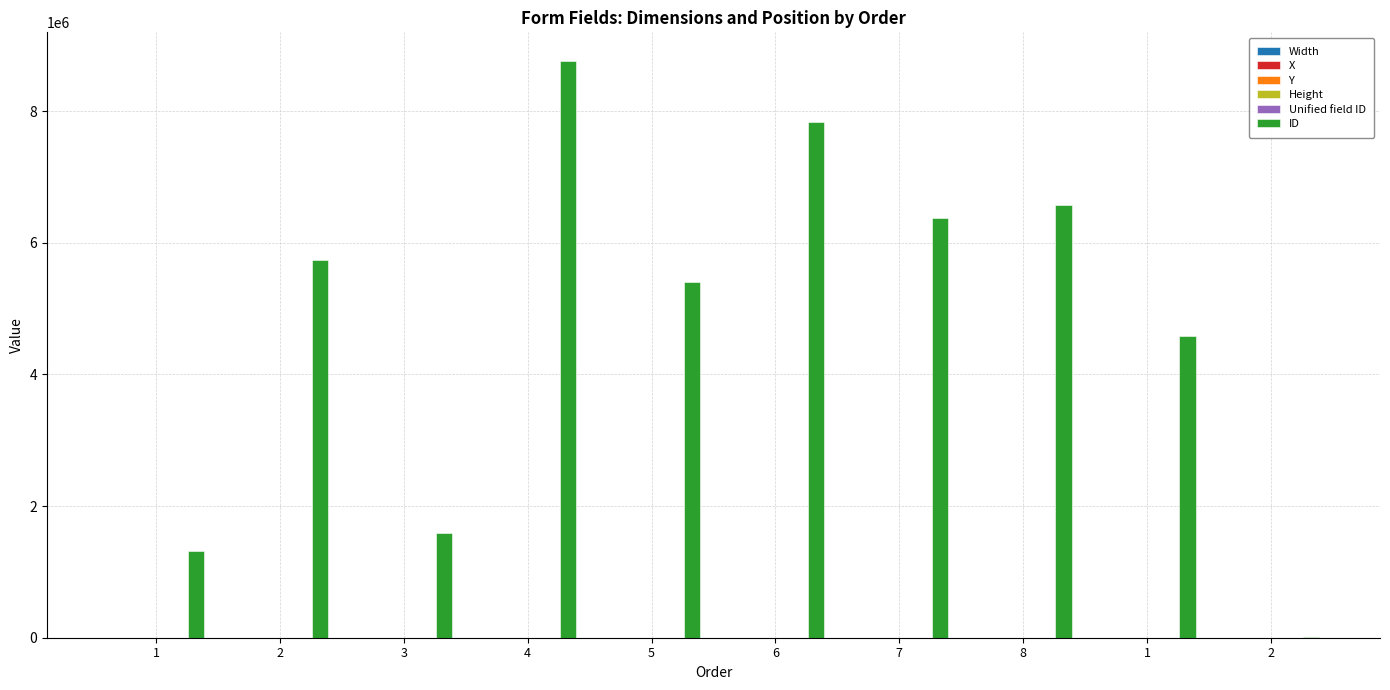

Reading left to right, extract all data points from this chart.

Width: 1=107.0	2=138.8	3=540.0	4=267.2	5=215.2	6=214.2	7=57.6	8=135.0	1=131.4	2=362.3
X: 1=469.0	2=441.9	3=36.0	4=36.0	5=36.0	6=253.0	7=504.0	8=305.5	1=445.6	2=71.1
Y: 1=684.0	2=636.3	3=660.0	4=636.0	5=684.0	6=684.0	7=510.0	8=635.6	1=476.3	2=476.3
Height: 1=14.0	2=13.2	3=14.0	4=14.0	5=14.0	6=14.0	7=12.0	8=14.0	1=21.4	2=21.4
Unified field ID: 1=1.0	2=2.0	3=3.0	4=4.0	5=5.0	6=6.0	7=7.0	8=8.0	1=1.0	2=2.0
ID: 1=1315434.0	2=5743373.0	3=1596252.0	4=8760309.0	5=5406548.0	6=7830113.0	7=6380870.0	8=6573860.0	1=4590495.0	2=15972.0